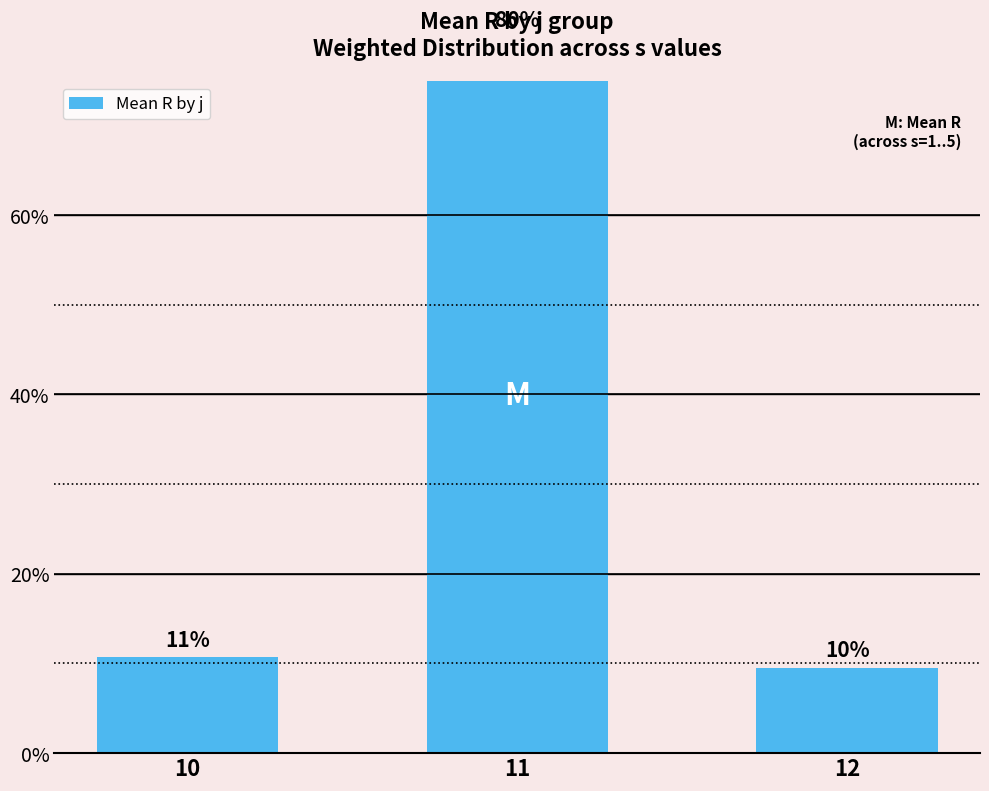

List the labels in order of value, largest first.

11, 10, 12